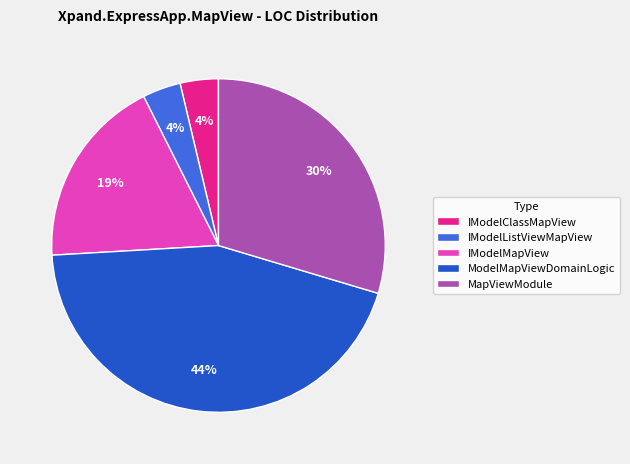

Is it true that IModelClassMapView is 4% of the pie?

True